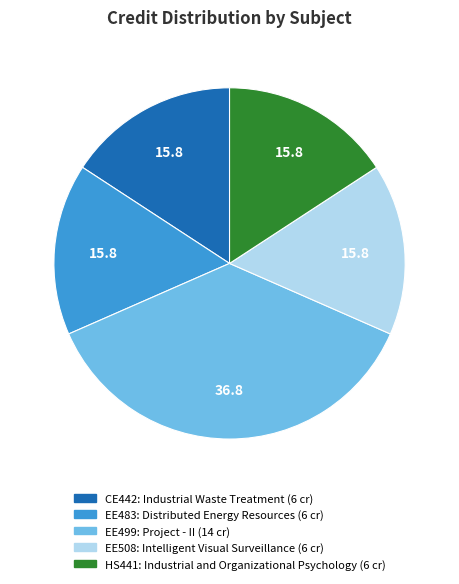

Do EE499 and EE508 together represent more than half of the pie?

Yes